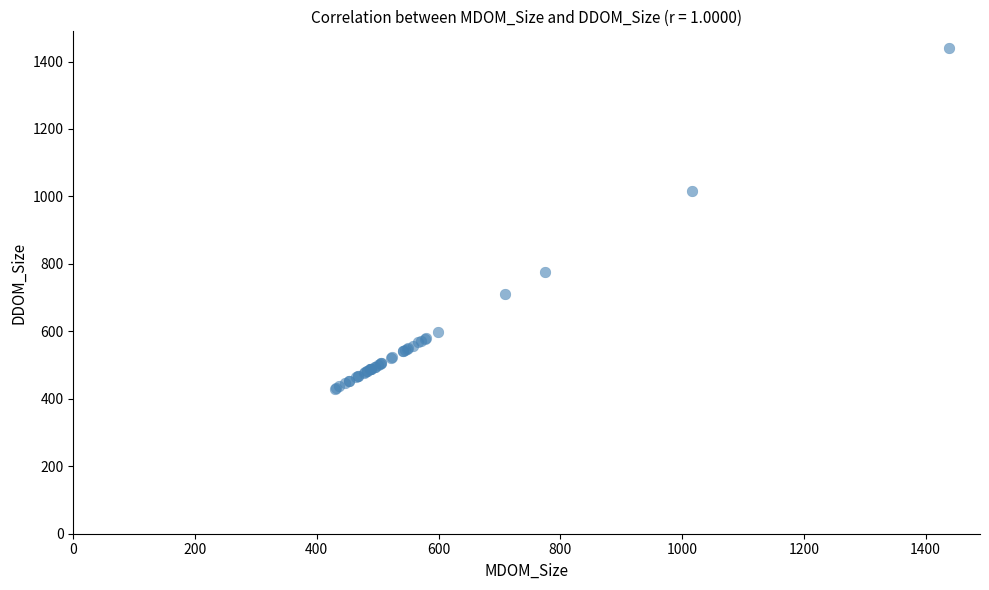

What Y value in the scatter plot is closest to 934?

1017